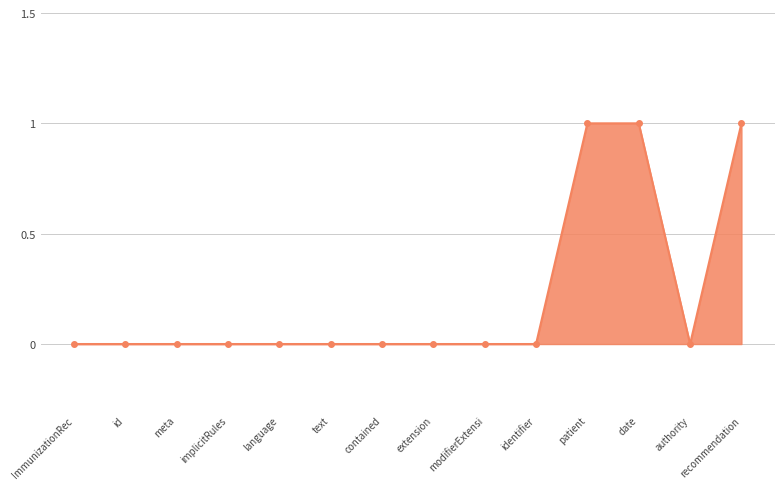

What is the label of the 12th point from the right?

meta